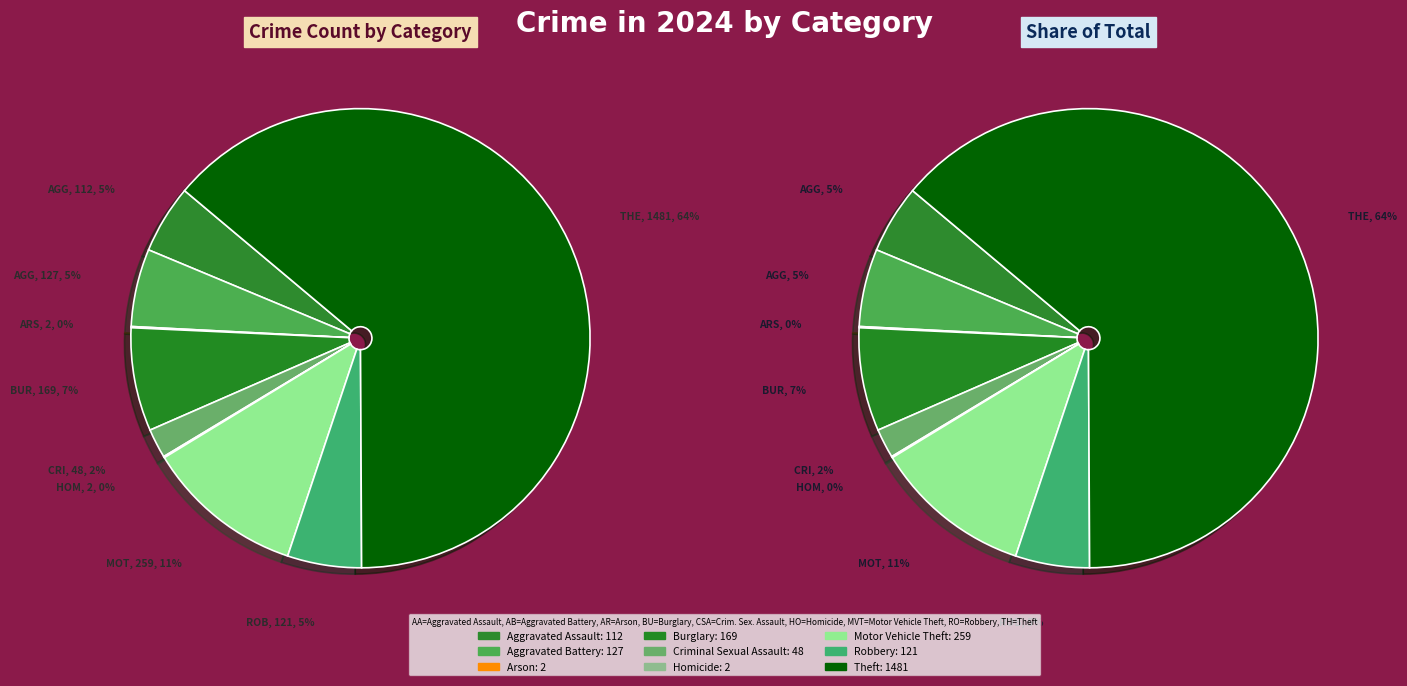

How many slices are in this pie chart?

9